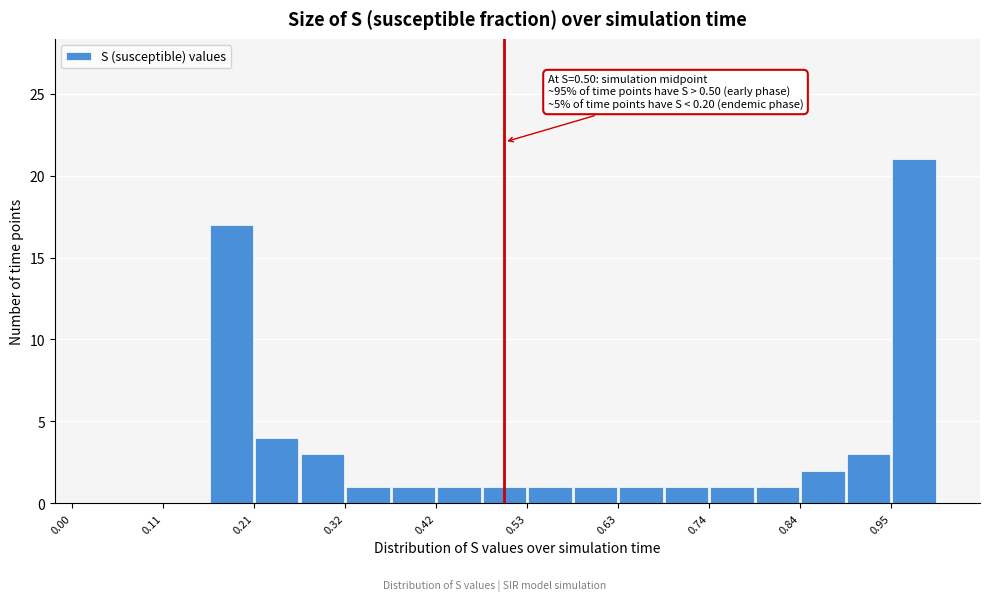

Read against the x-axis, roughly where is the centre of the tallest bar?

0.98